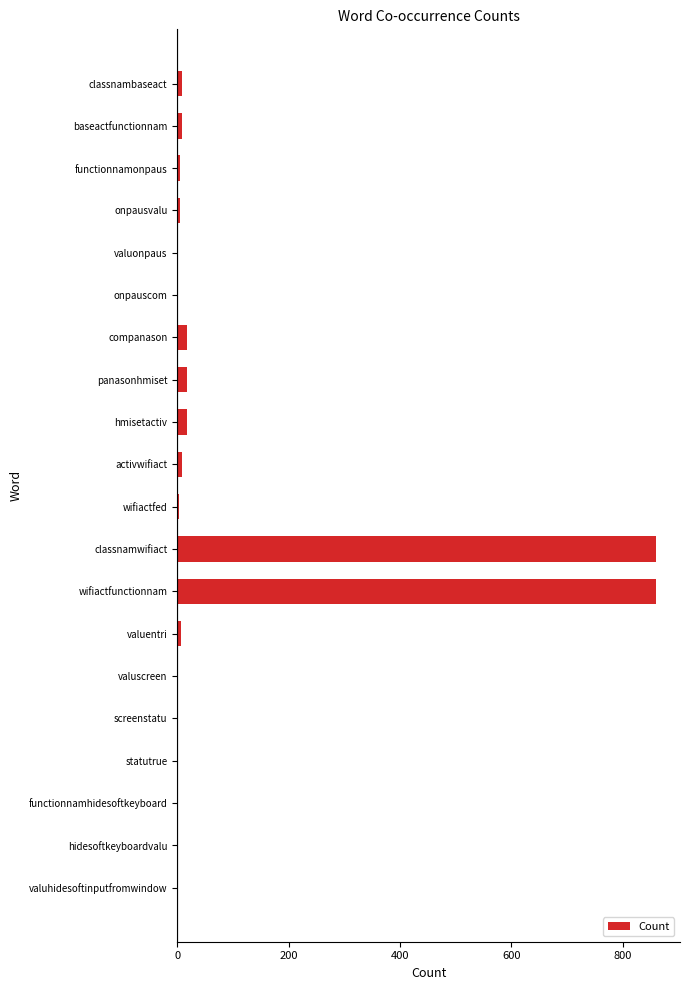

What is the maximum value shown in the chart?

860